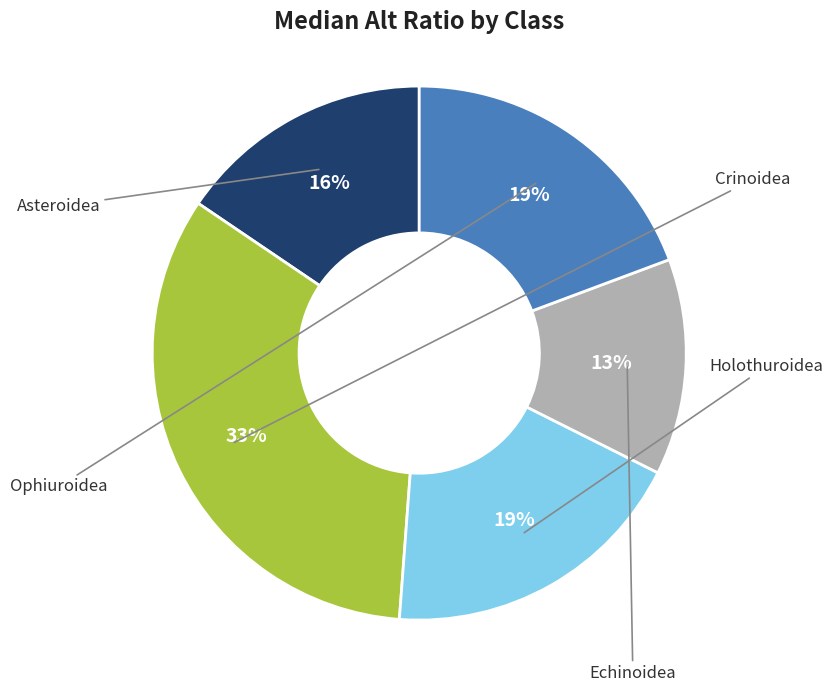

Does any single category account for the majority?

No